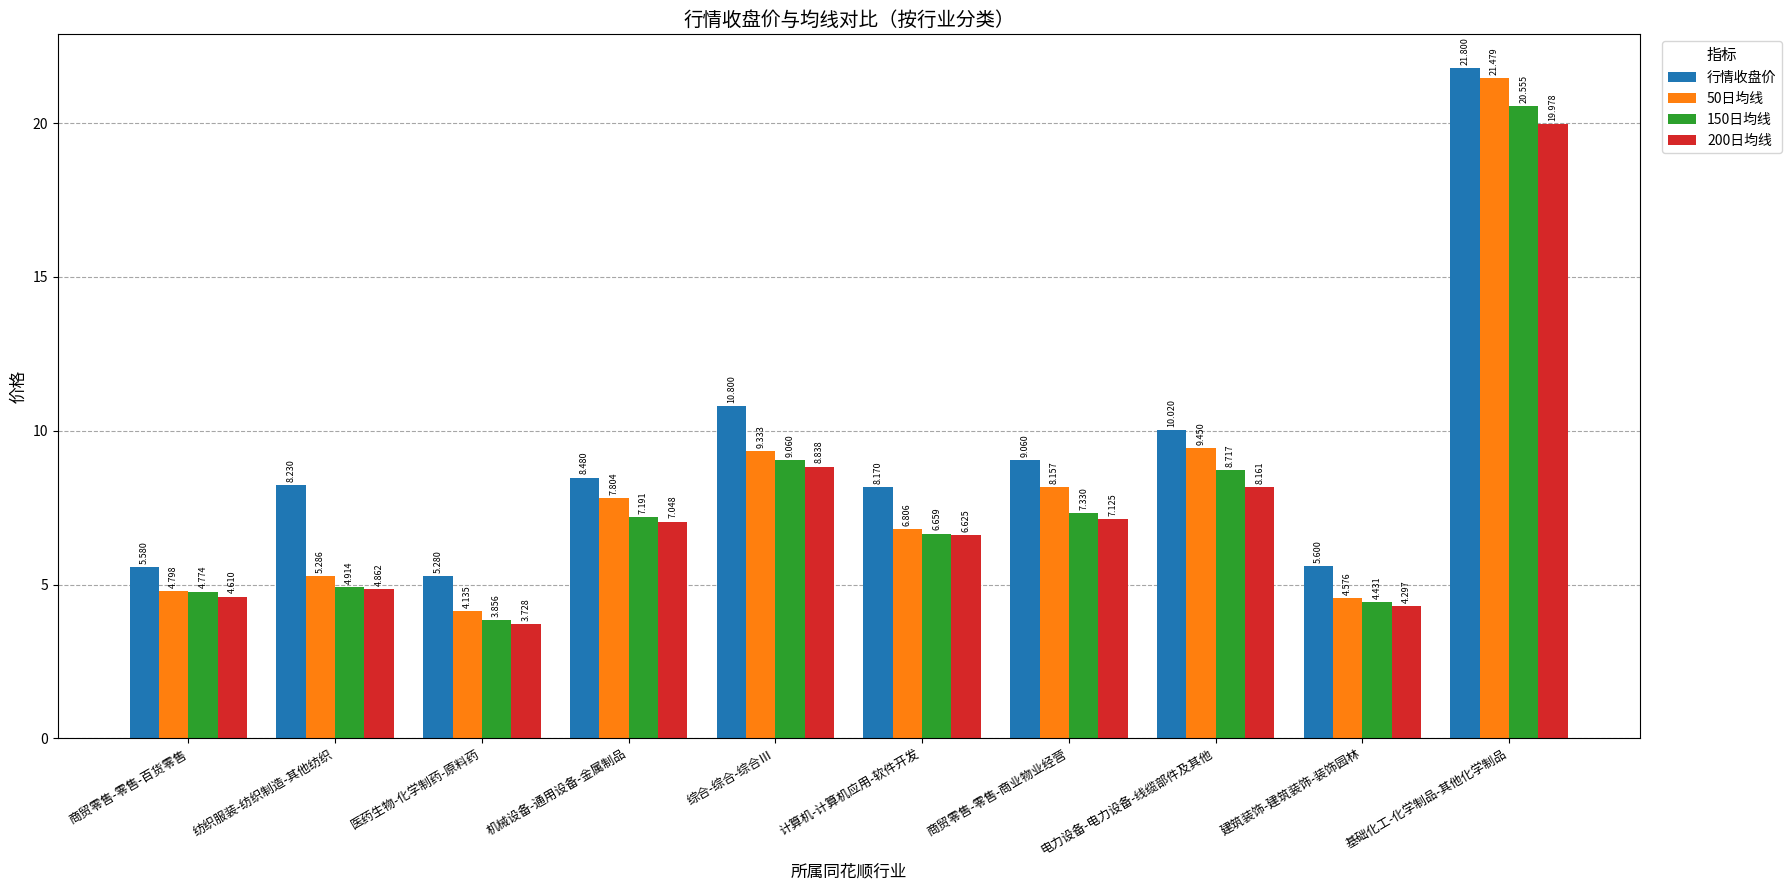

What are all the series names shown in the legend?

行情收盘价, 50日均线, 150日均线, 200日均线